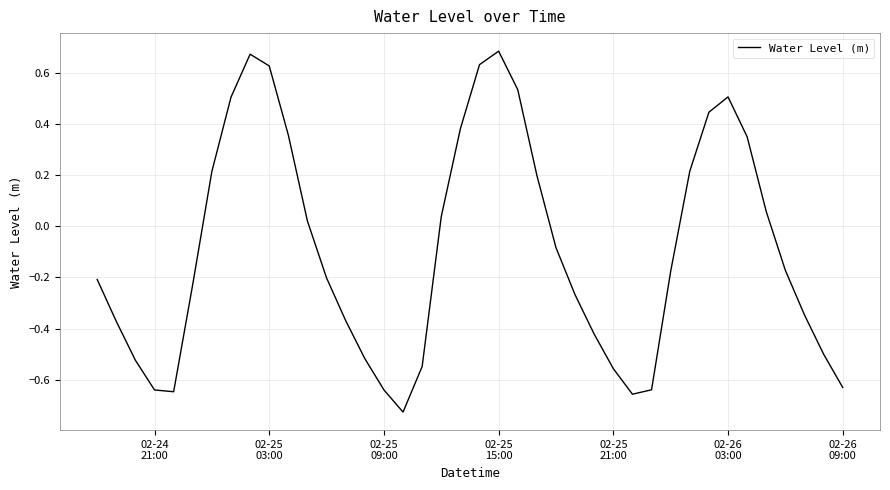

How many categories are shown in the chart?

40